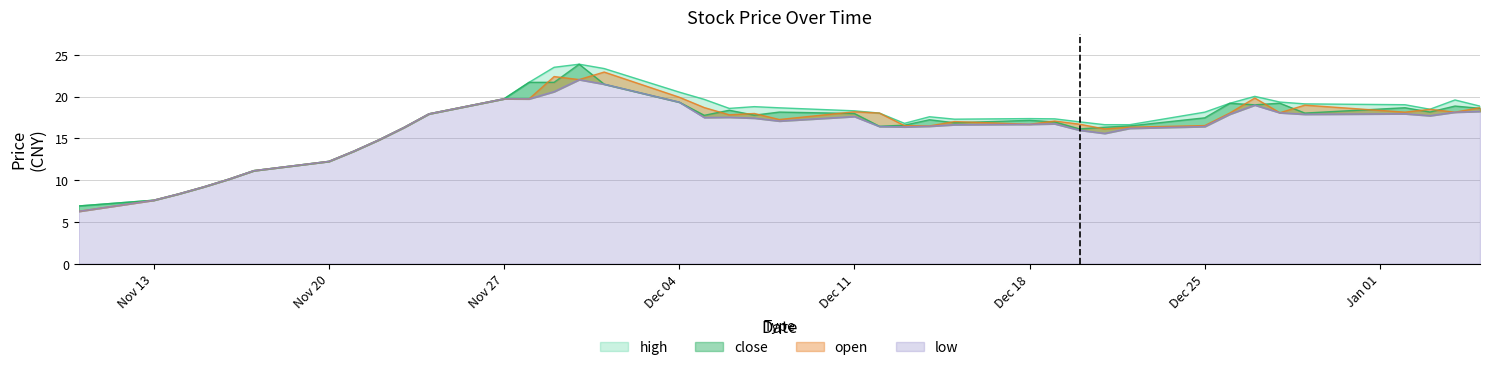

At which label does high reach its peak?

2017-11-30